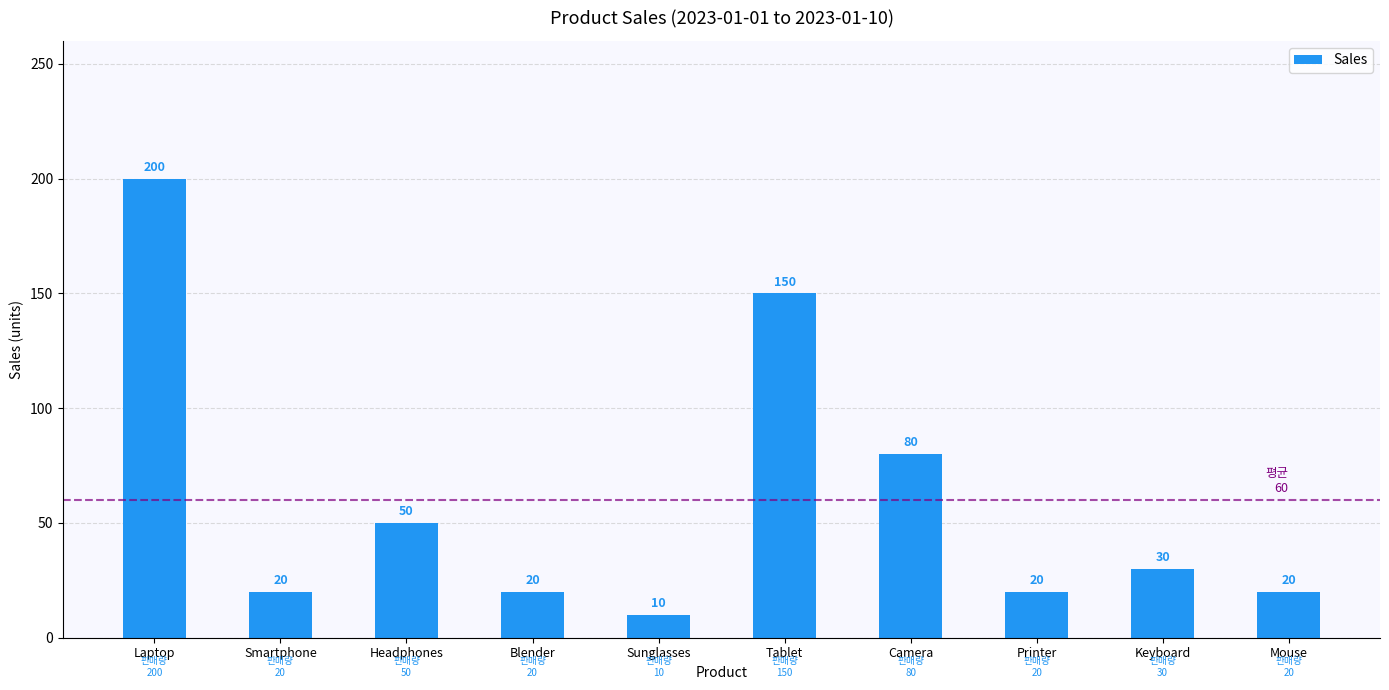

At which label does the data first exceed 30?

Laptop